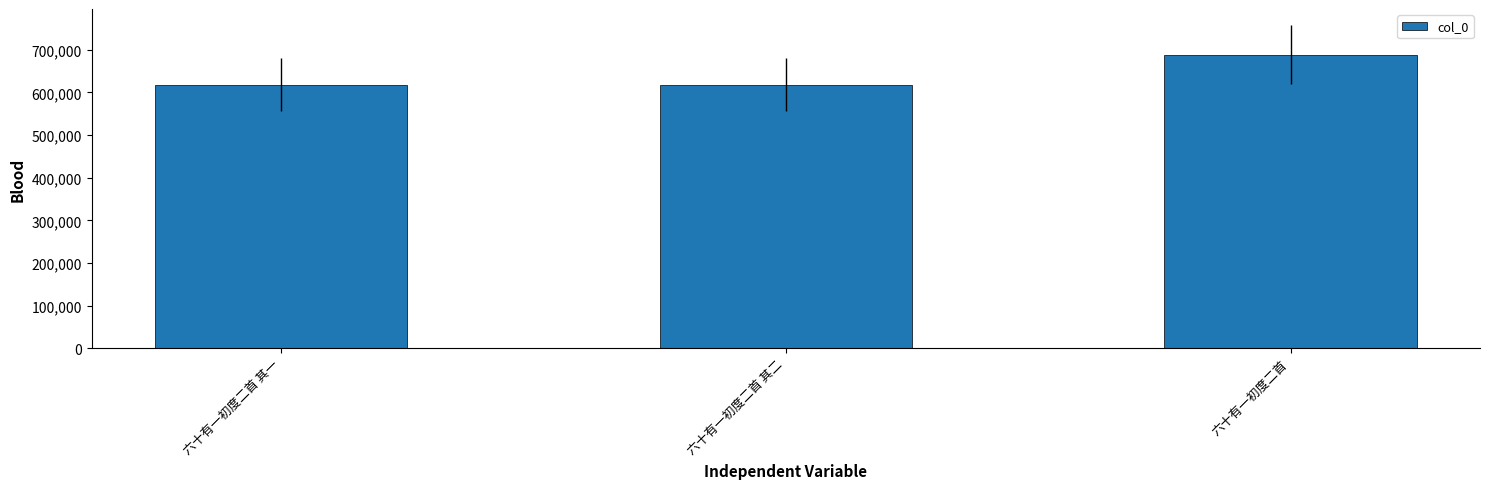

Between 六十有一初度二首 其二 and 六十有一初度二首, which is larger?

六十有一初度二首